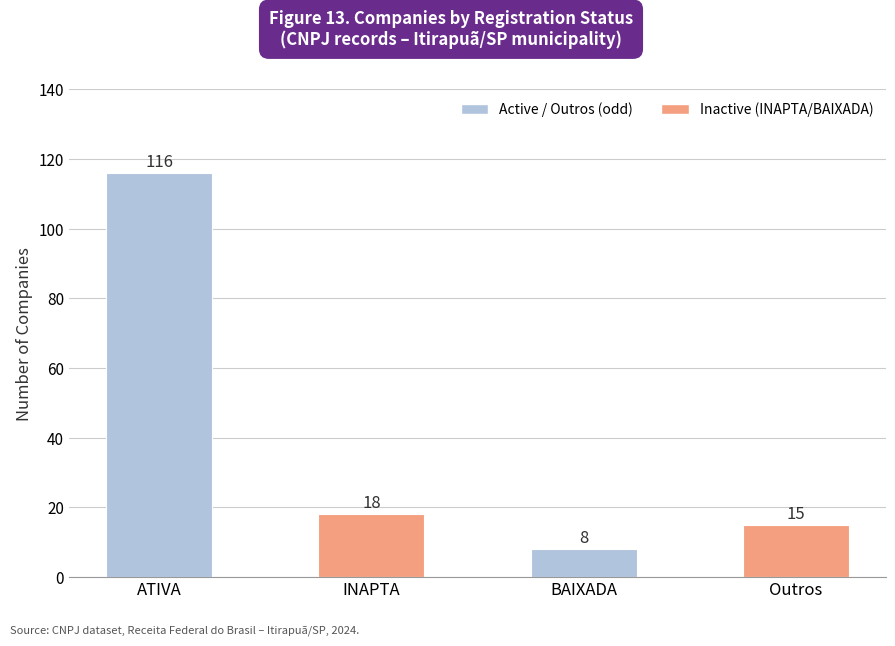

True or false: the data shows 9 at INAPTA.

False